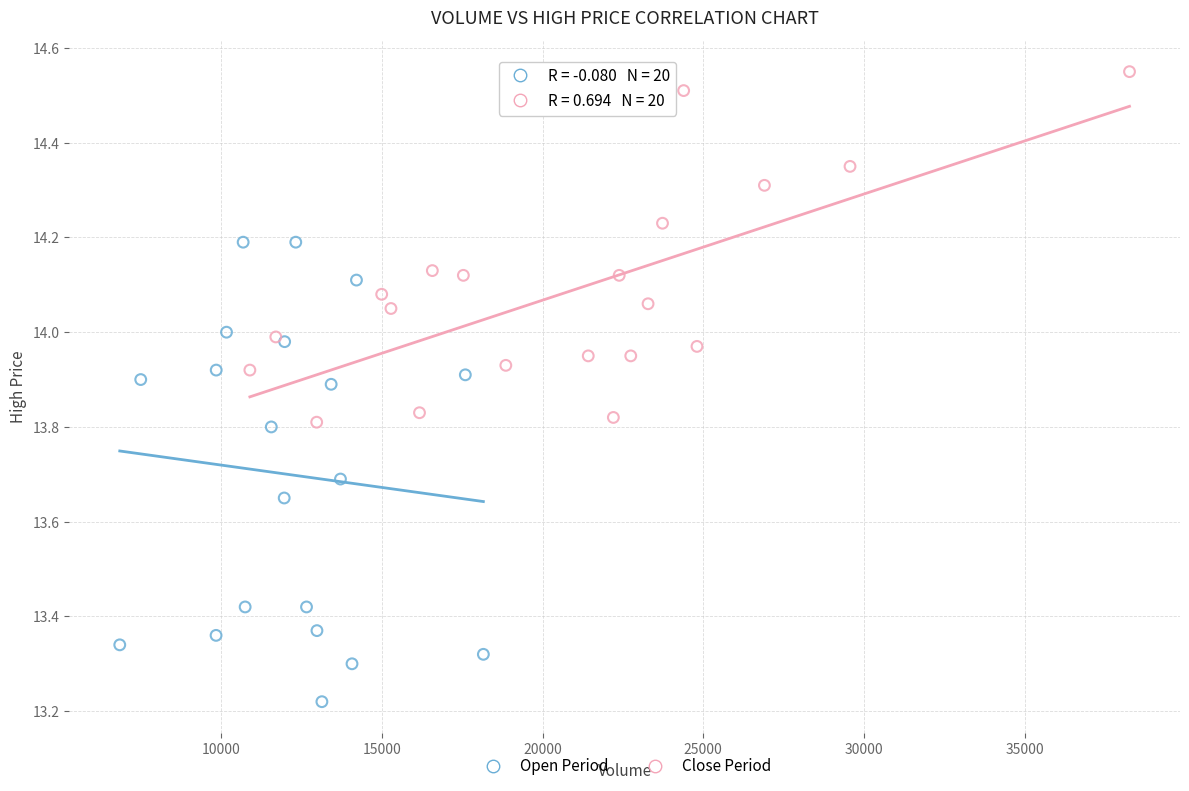

Which series has the widest spread of Y values?

Open Period